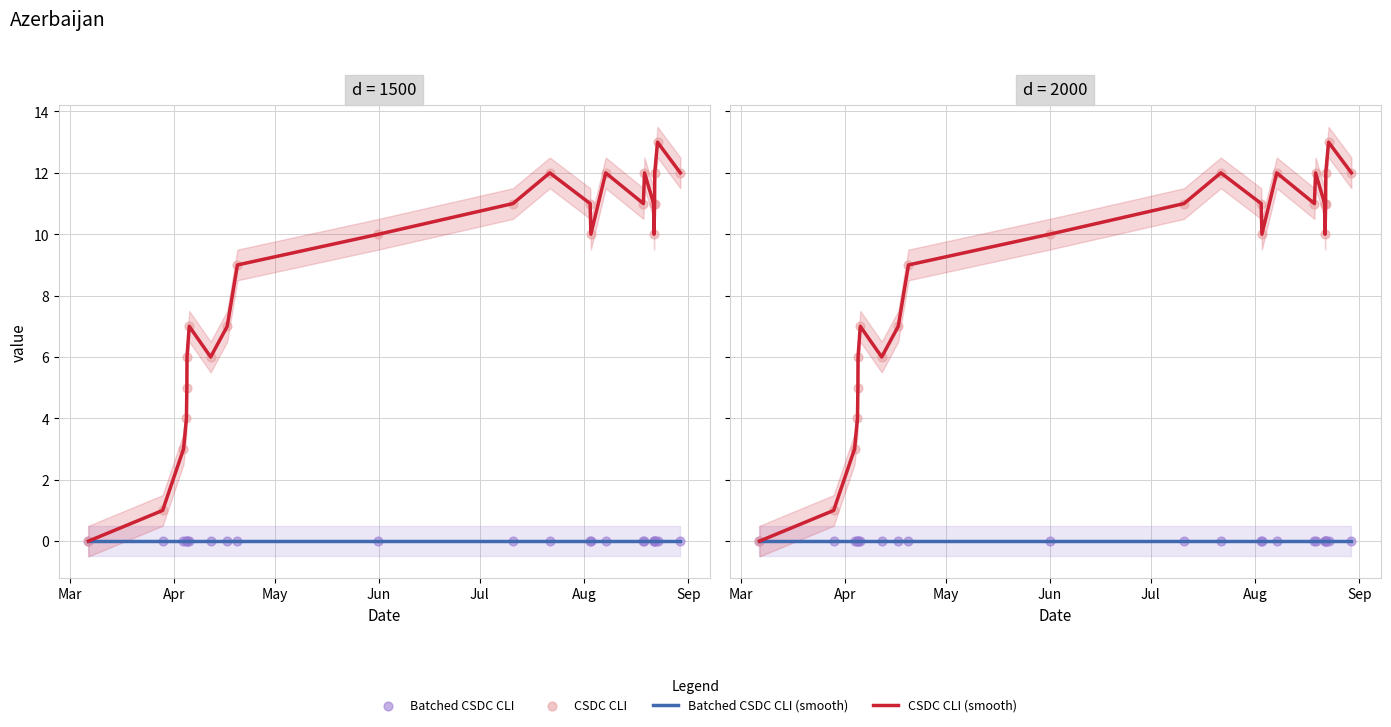

What are all the series names shown in the legend?

Batched CSDC CLI (smooth), CSDC CLI (smooth), Batched CSDC CLI, CSDC CLI